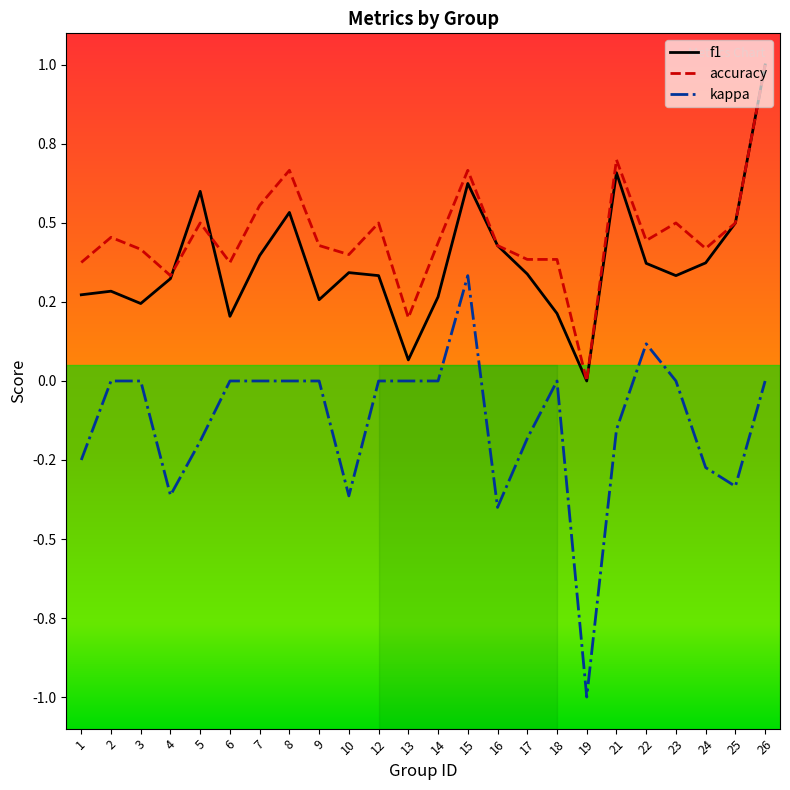

Where is accuracy nearest to the value 0?

19